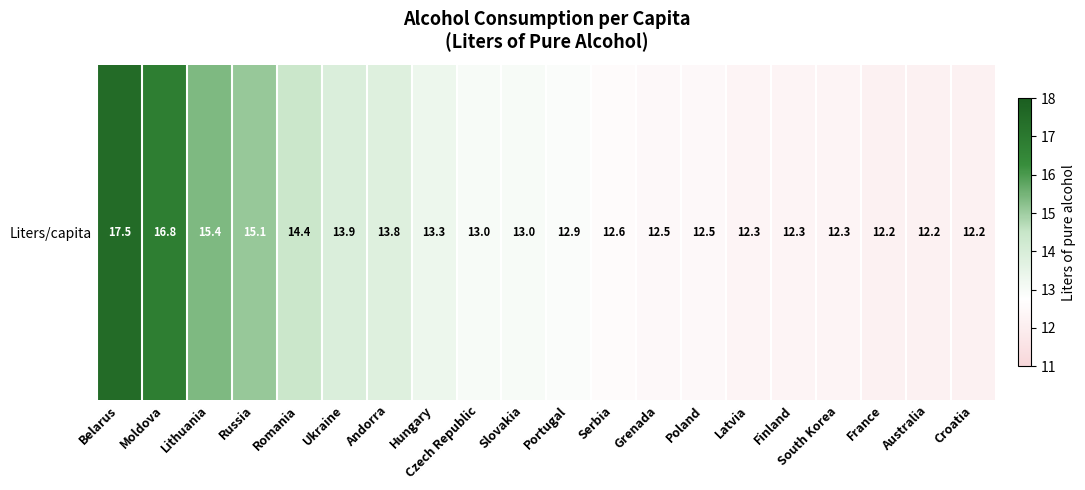

Which has a higher value, Andorra or Hungary?

Andorra